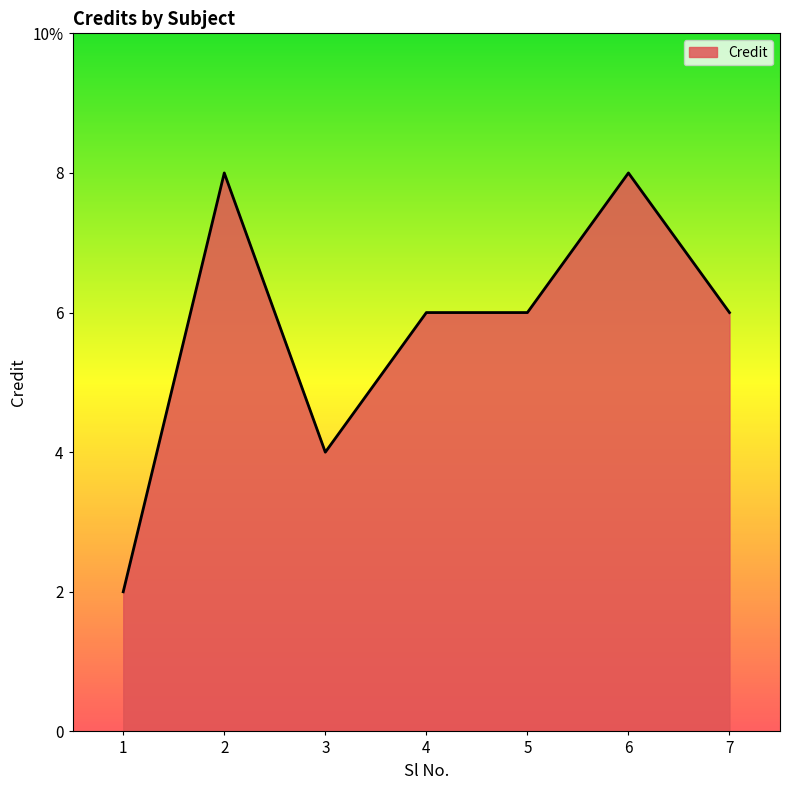

Reading left to right, list all the values displayed in this chart.

1=2	2=8	3=4	4=6	5=6	6=8	7=6